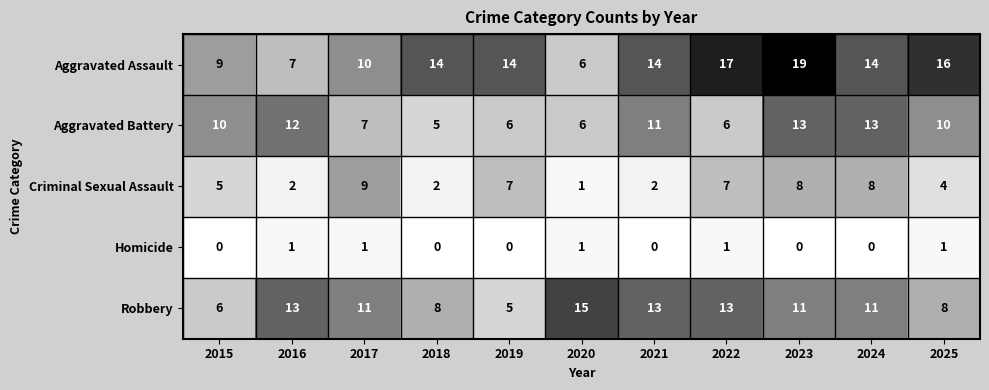

At which category is the sum across all series the highest?

2023